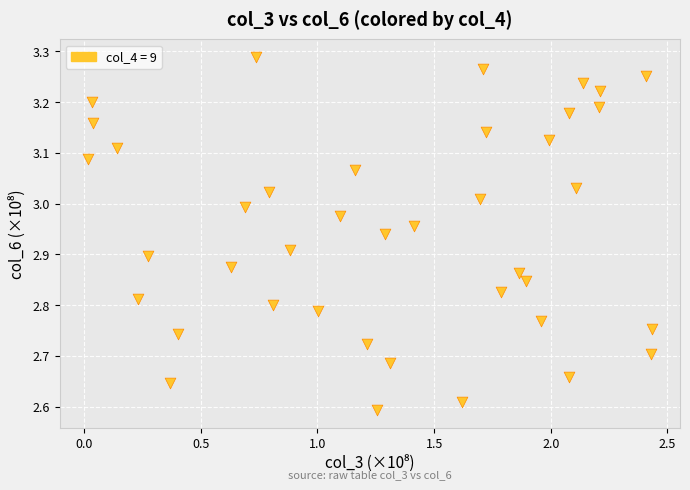

What is the range of Y values (max minus min)?

0.7